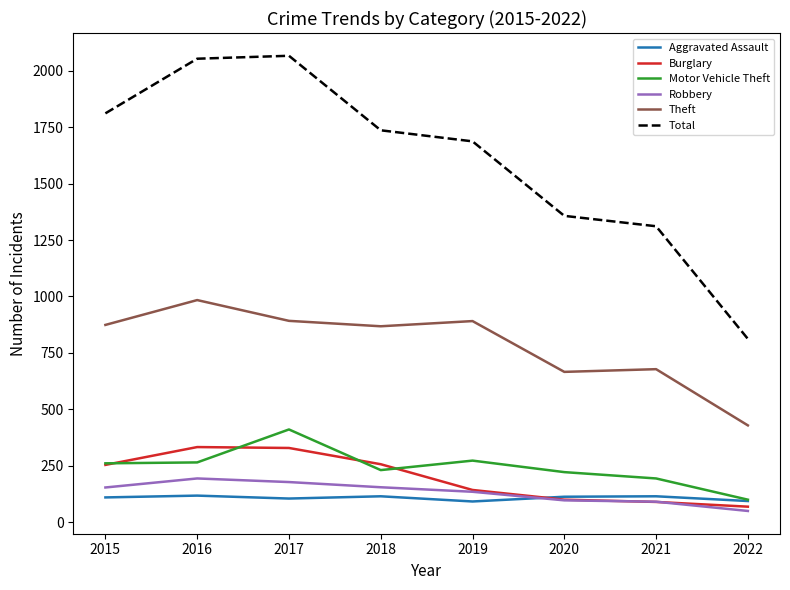

What is the approximate value of Aggravated Assault at 2015, to the nearest 5?

110